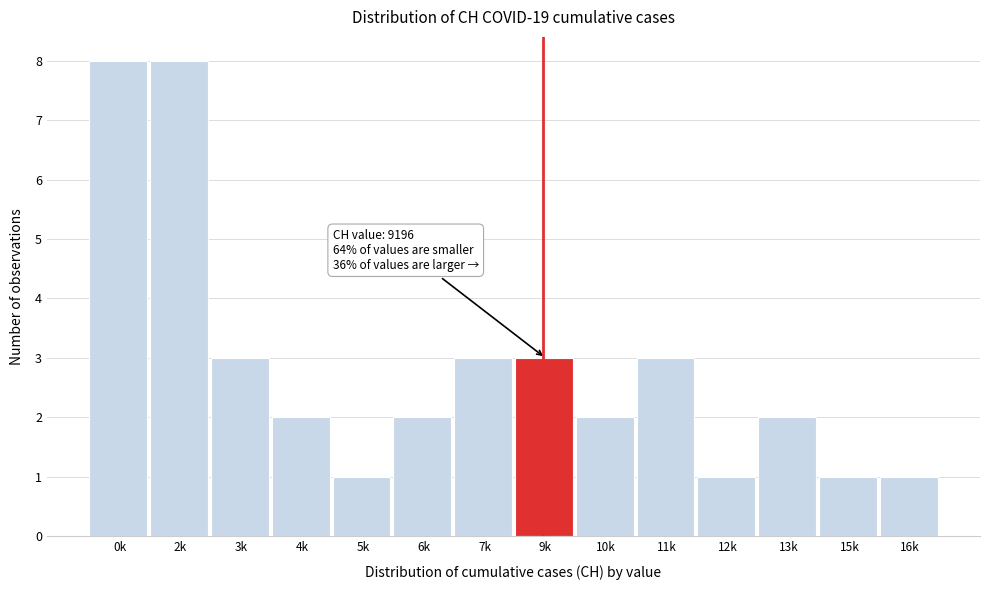

Reading left to right, what are all the values shown in this chart?

8	8	3	2	1	2	3	3	2	3	1	2	1	1